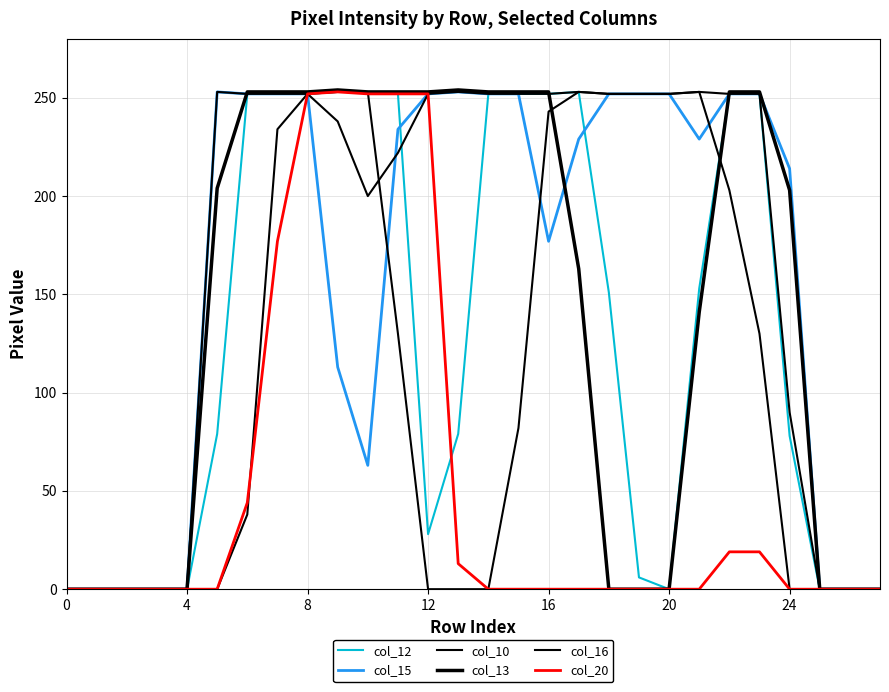

Does the chart display data point markers on the line(s)?

No